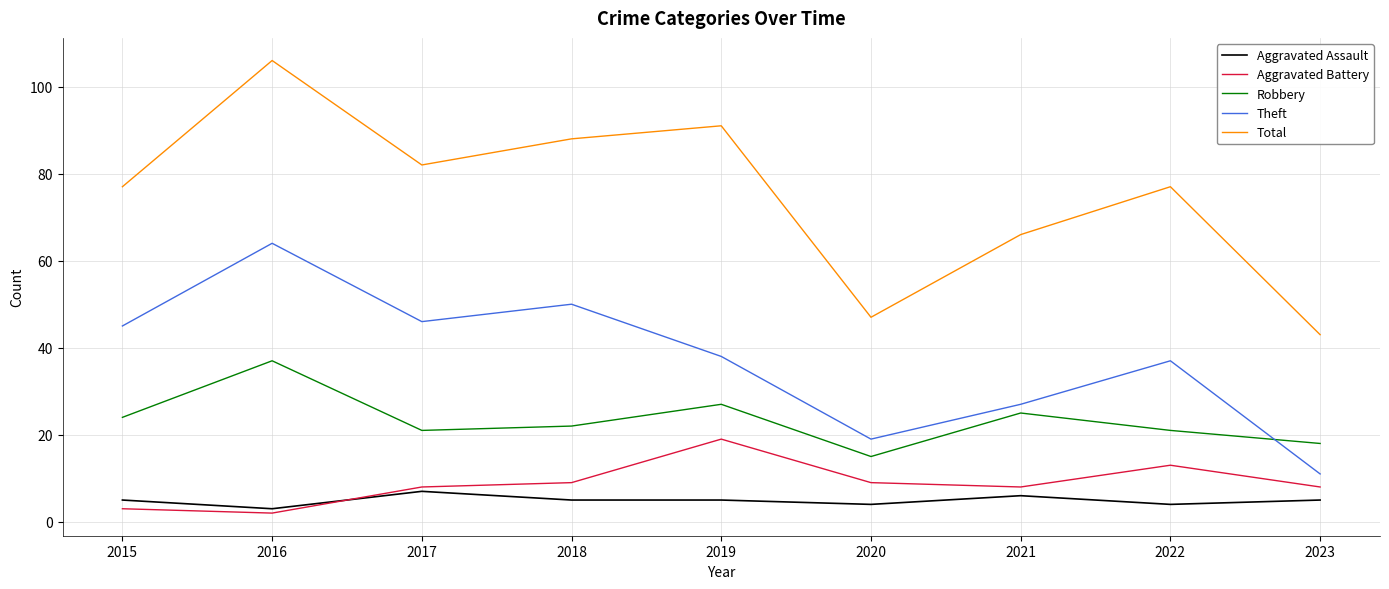

What is the maximum value shown in the chart?

106